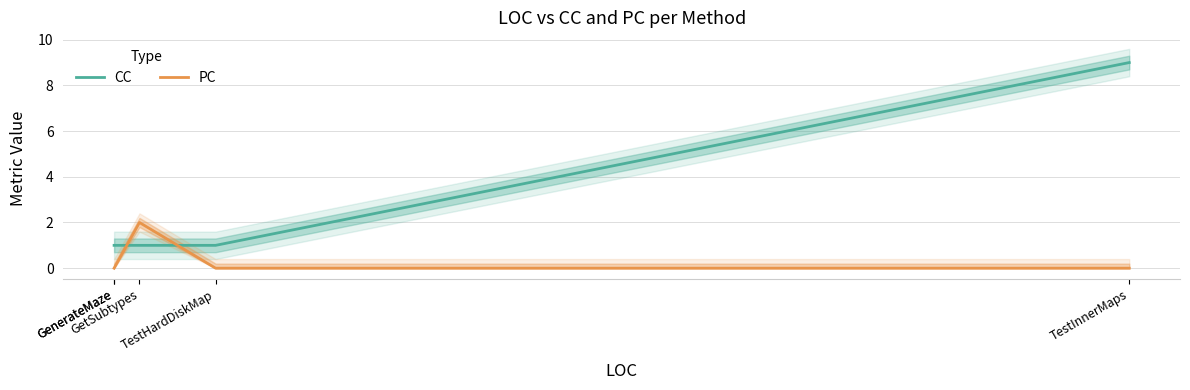

Between TestInnerMaps and GenerateMaze, which is larger?

TestInnerMaps